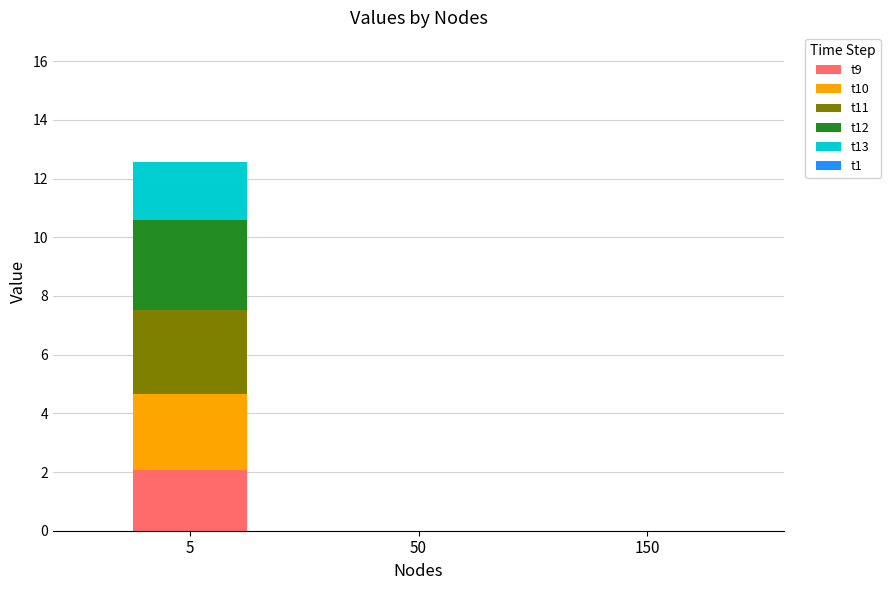

What is the total value across all series at 5?

12.6